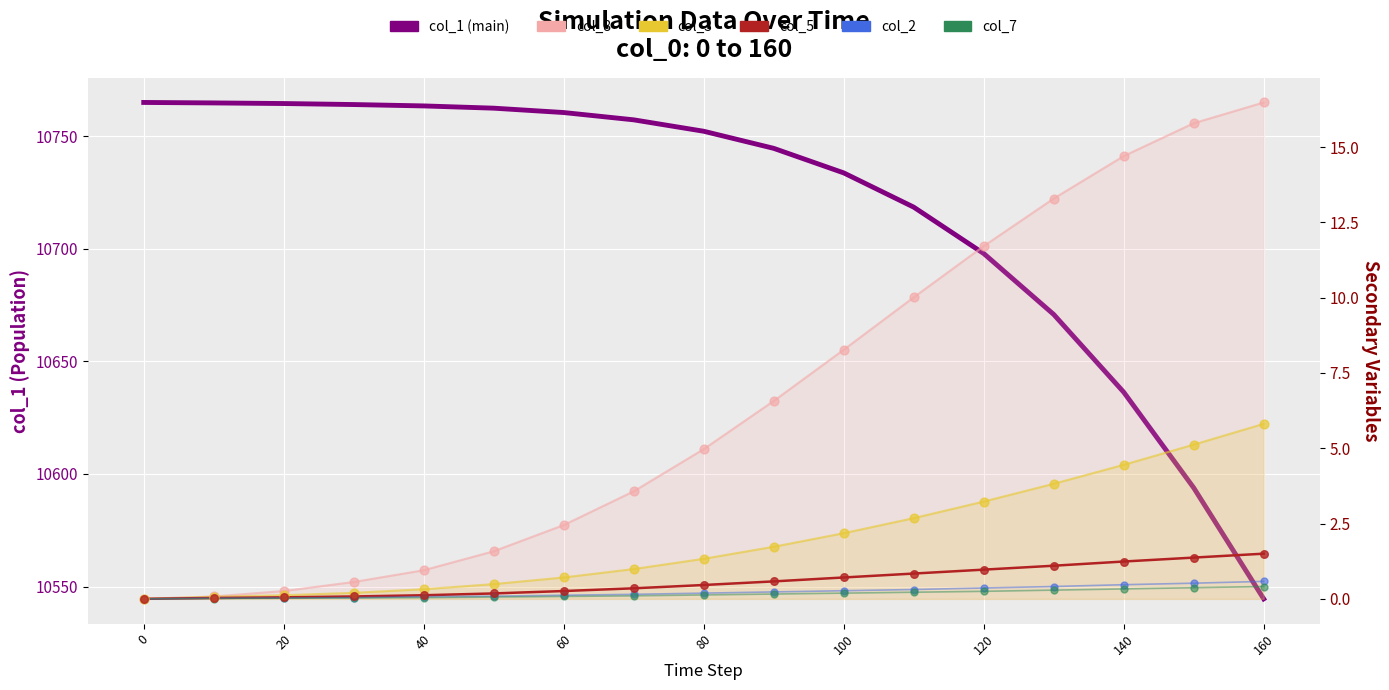

Is the value of col_2 at 16 greater than the value of col_8 at 13?

No